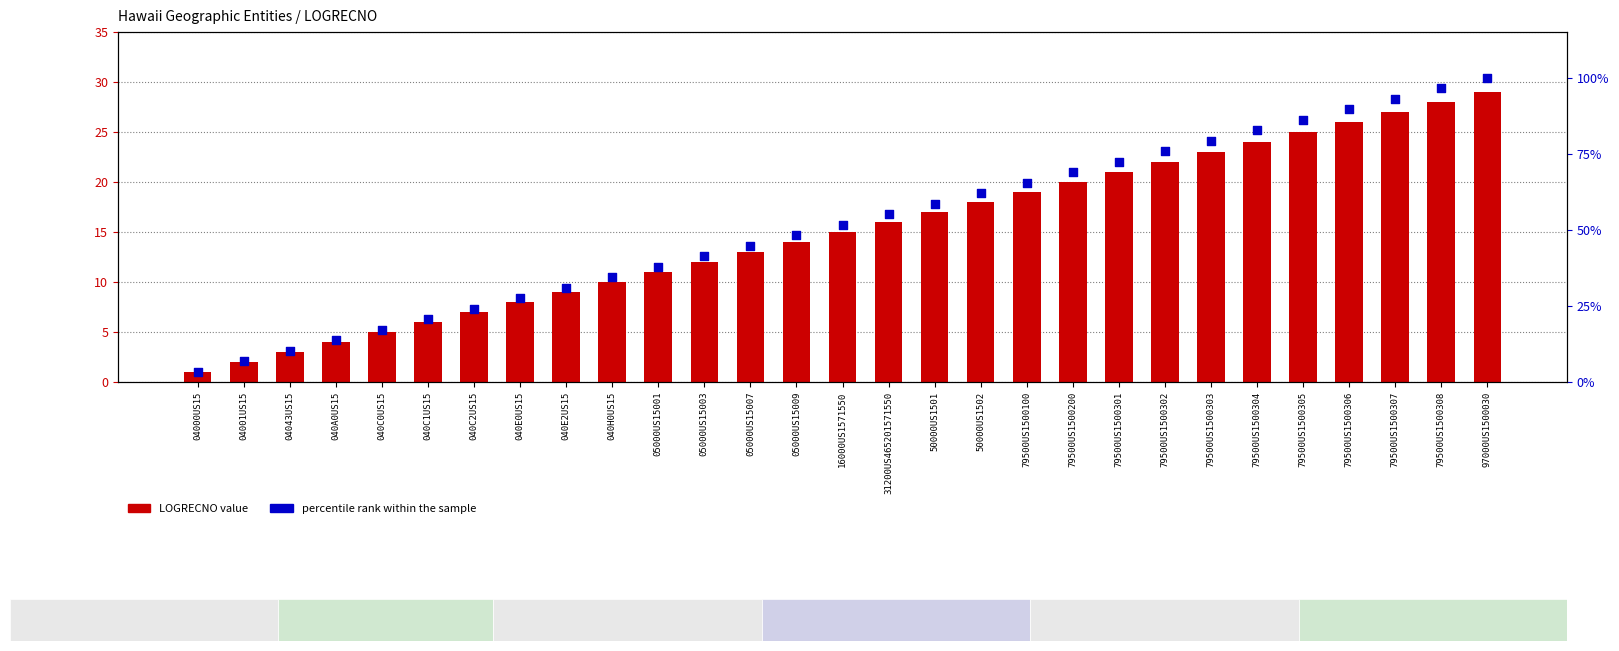

Is the value of percentile rank within the sample at 50000US1501 greater than the value of LOGRECNO at 79500US1500308?

Yes